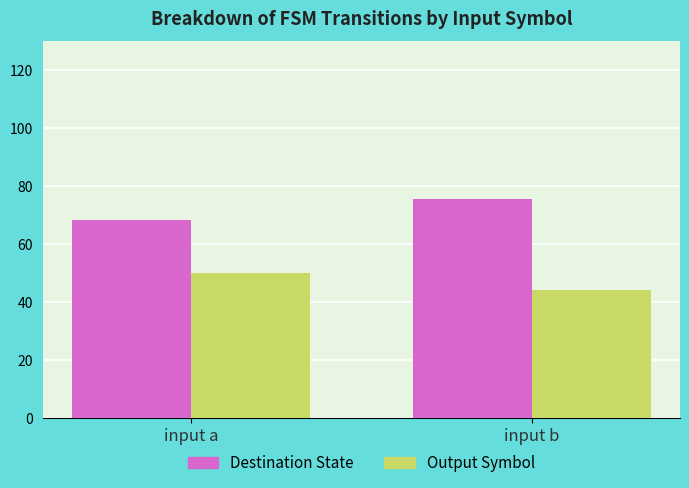

What is the difference between the highest and lowest values at input a?

18.3